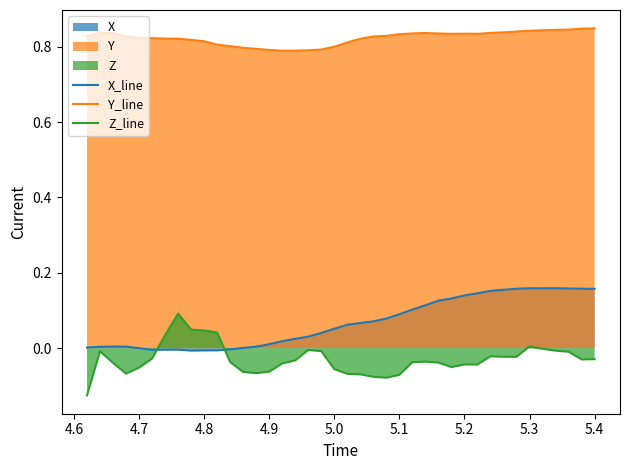

Which series has the largest total across all categories?

Y_line